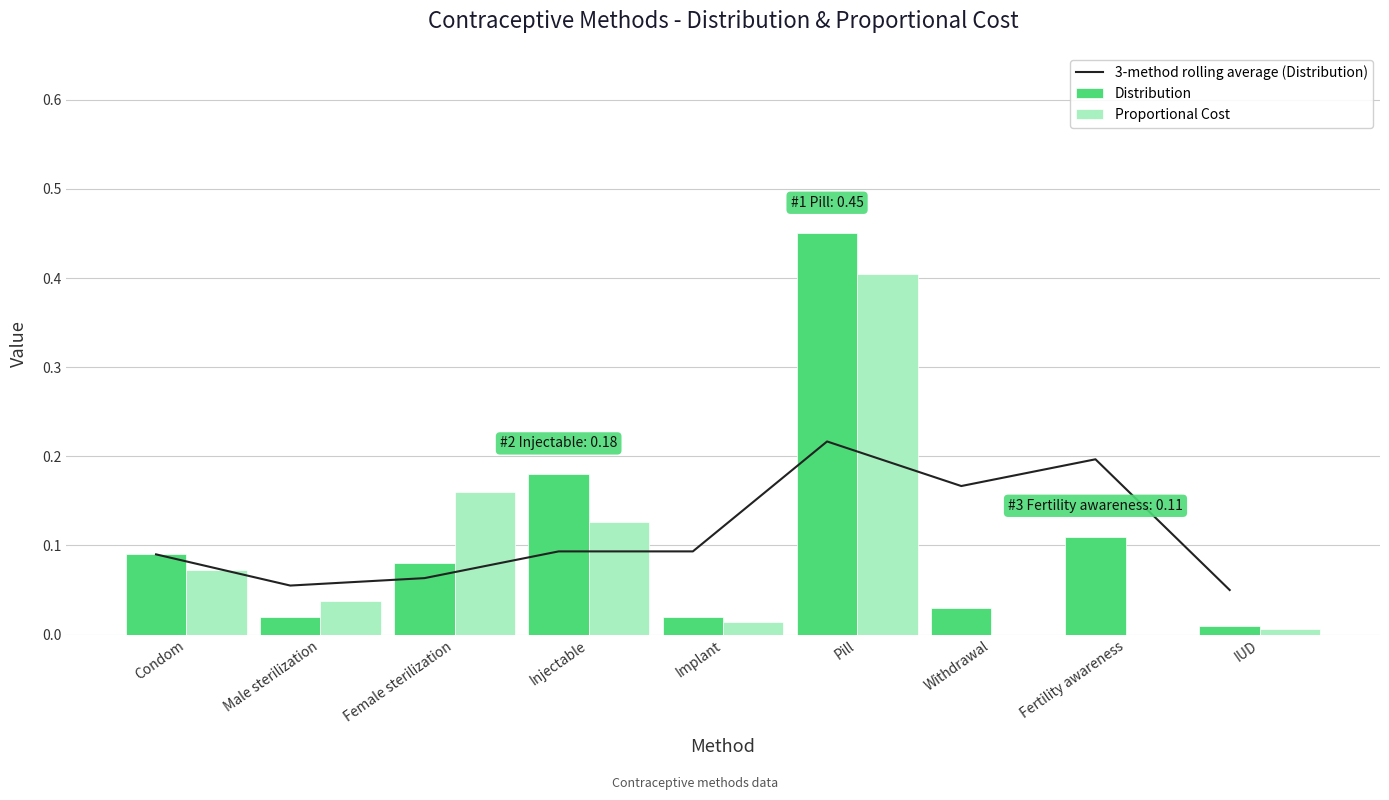

Is the value of Distribution at Withdrawal greater than the value of Proportional Cost at Male sterilization?

No